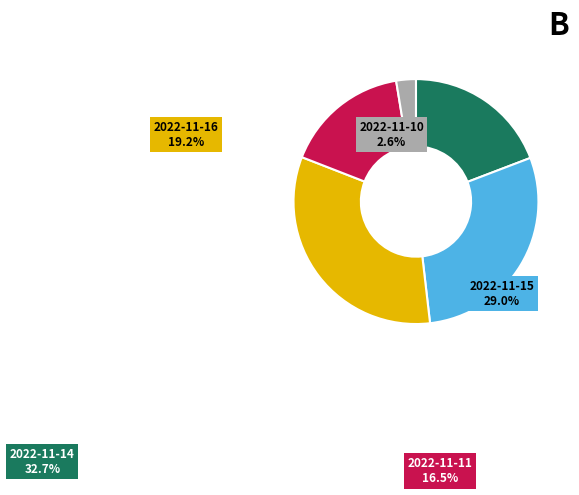

The 2022-11-14 slice represents 18% of the pie. True or false?

False